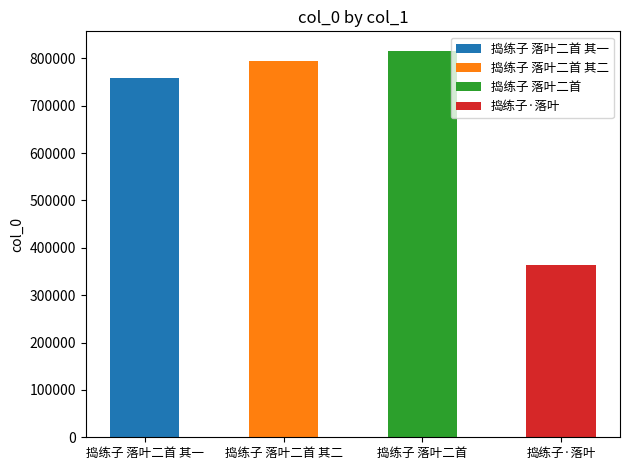

What is the smallest value displayed?

362920